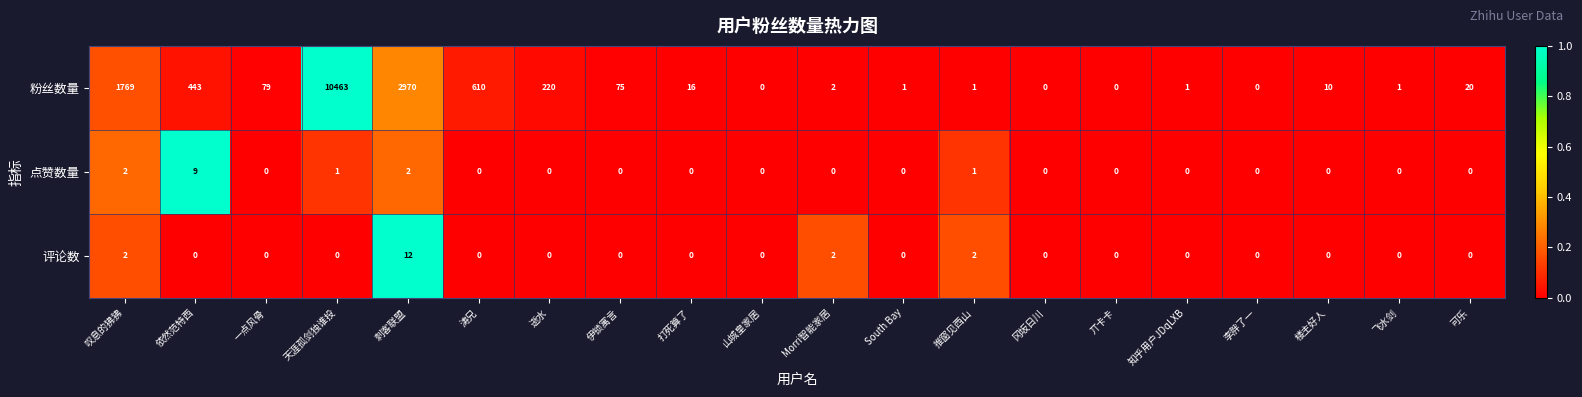

Between 丌卡卡 and 知乎用户JDqLXB, which series saw the biggest shift?

粉丝数量